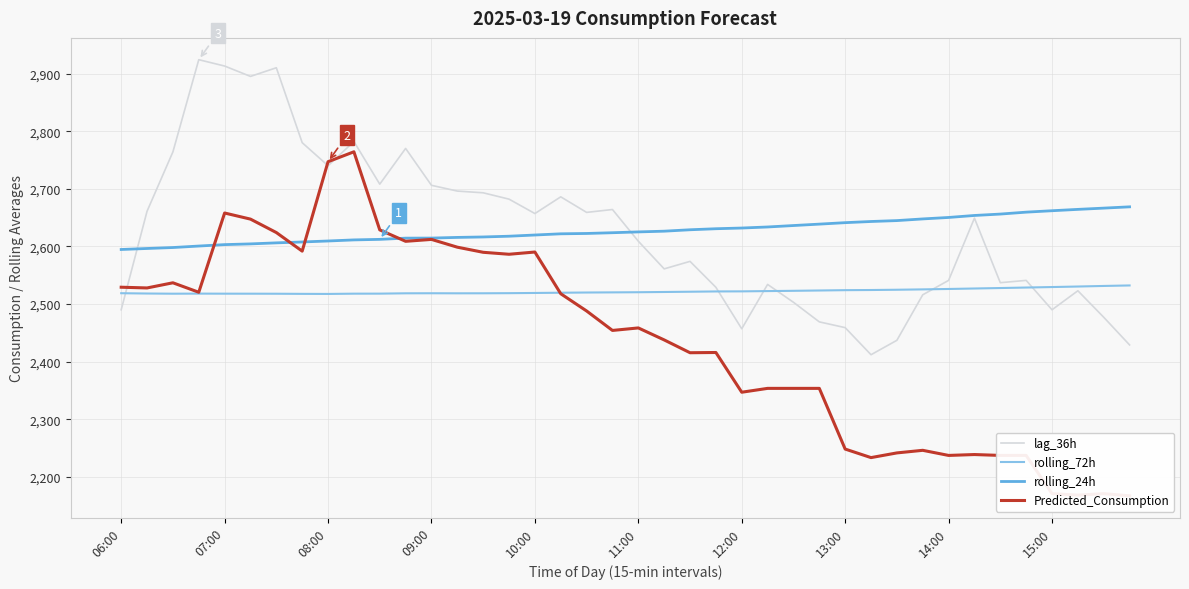

Is the value of rolling_24h at 29 greater than the value of rolling_72h at 38?

Yes